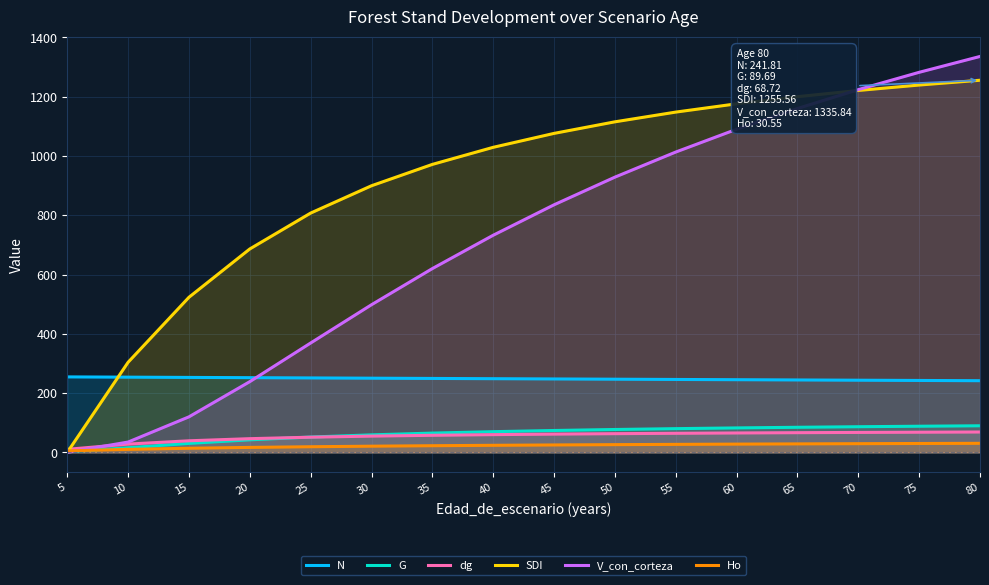

Reading left to right, list all the values displayed in this chart.

N: 254.7	253.8	252.9	252.0	251.2	250.3	249.4	248.6	247.7	246.9	246.0	245.2	244.3	243.5	242.6	241.8
G: 2.1	15.6	30.3	42.3	51.7	59.1	65.0	69.8	73.8	77.2	80.0	82.5	84.7	86.5	88.2	89.7
dg: 10.2	27.9	39.1	46.2	51.2	54.8	57.6	59.8	61.6	63.1	64.4	65.5	66.4	67.3	68.0	68.7
SDI: 0.0	304.1	523.4	686.4	807.5	899.6	971.6	1029.3	1076.3	1115.3	1148.1	1176.1	1200.2	1221.1	1239.4	1255.6
V_con_corteza: 0.0	34.9	119.9	238.7	369.1	498.2	620.1	732.6	835.4	928.6	1013.3	1090.2	1160.2	1224.0	1282.3	1335.8
Ho: 5.0	10.2	13.9	16.7	19.0	20.9	22.5	23.8	25.0	26.1	27.0	27.8	28.6	29.3	30.0	30.6